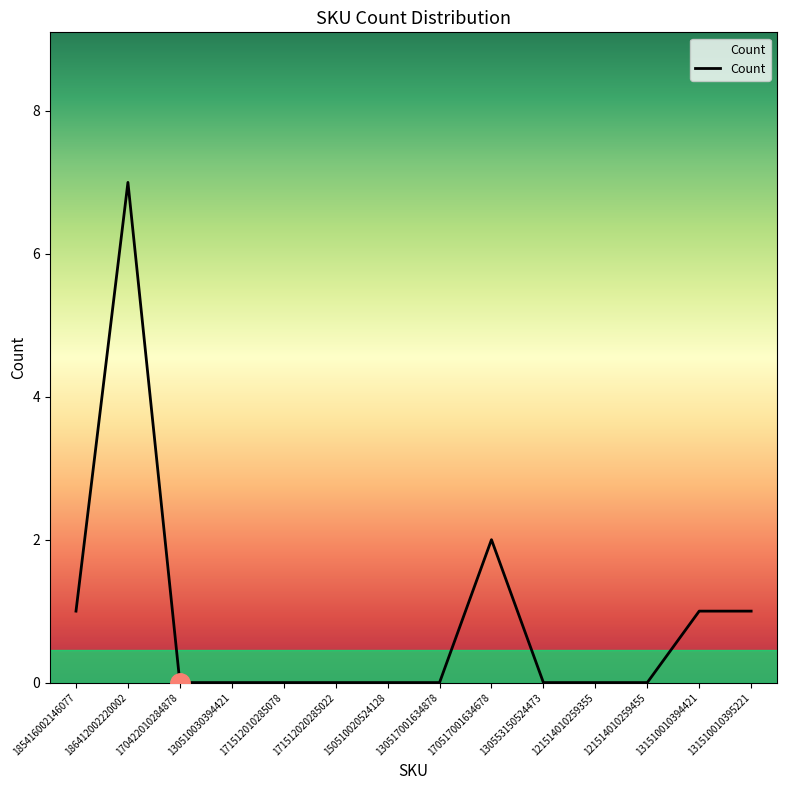

What position from the left is 171512020285022?

6